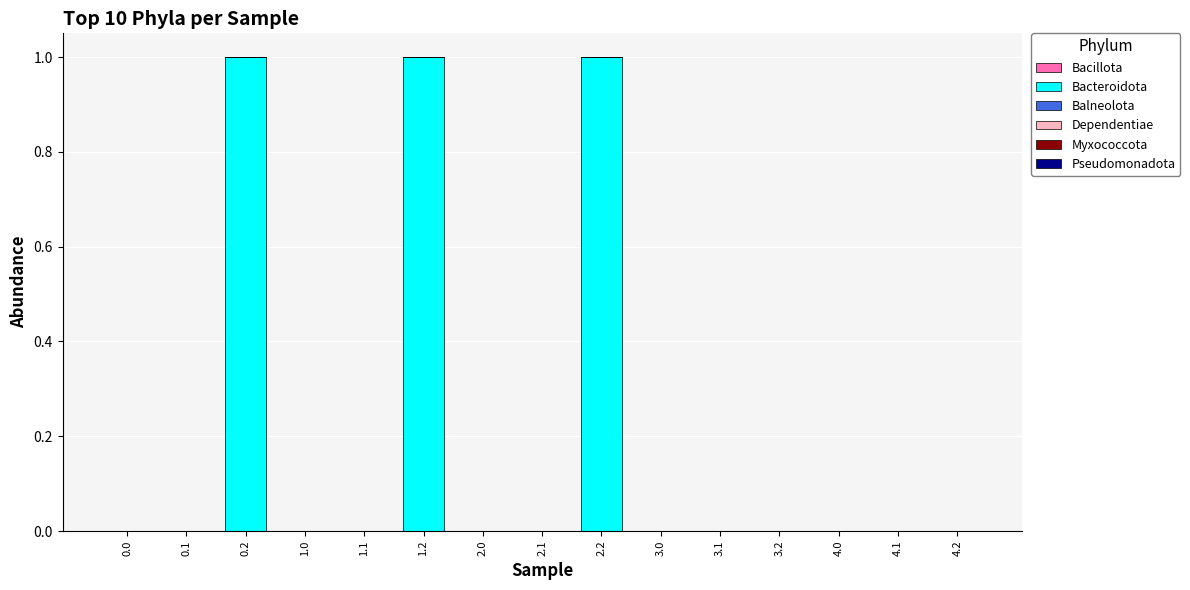

True or false: the data shows 1 at 2.2.

True